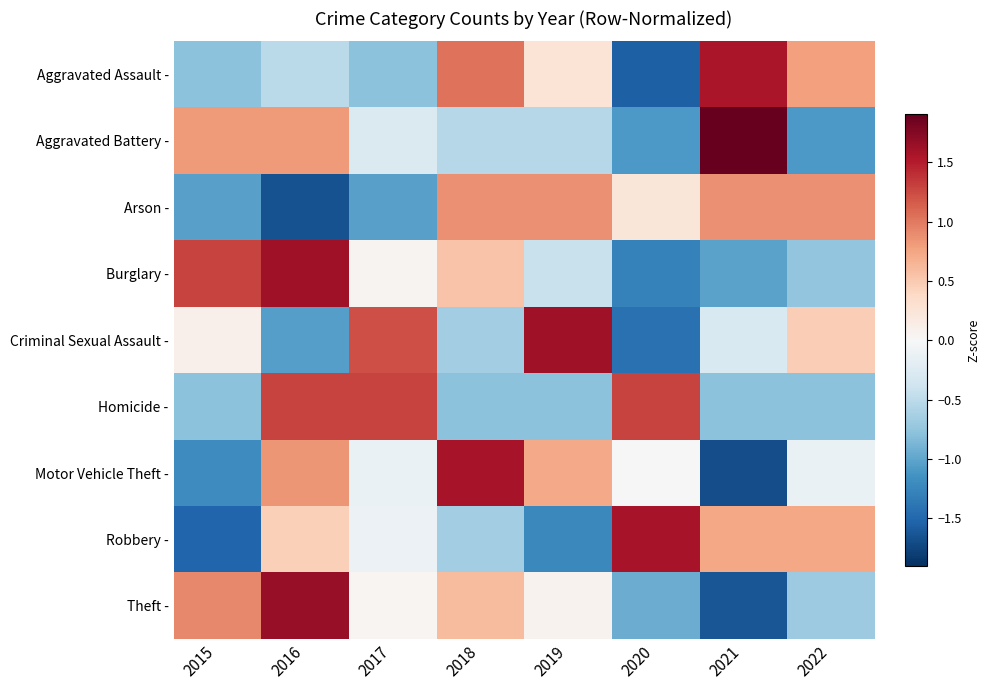

At which category is the sum across all series the highest?

2016